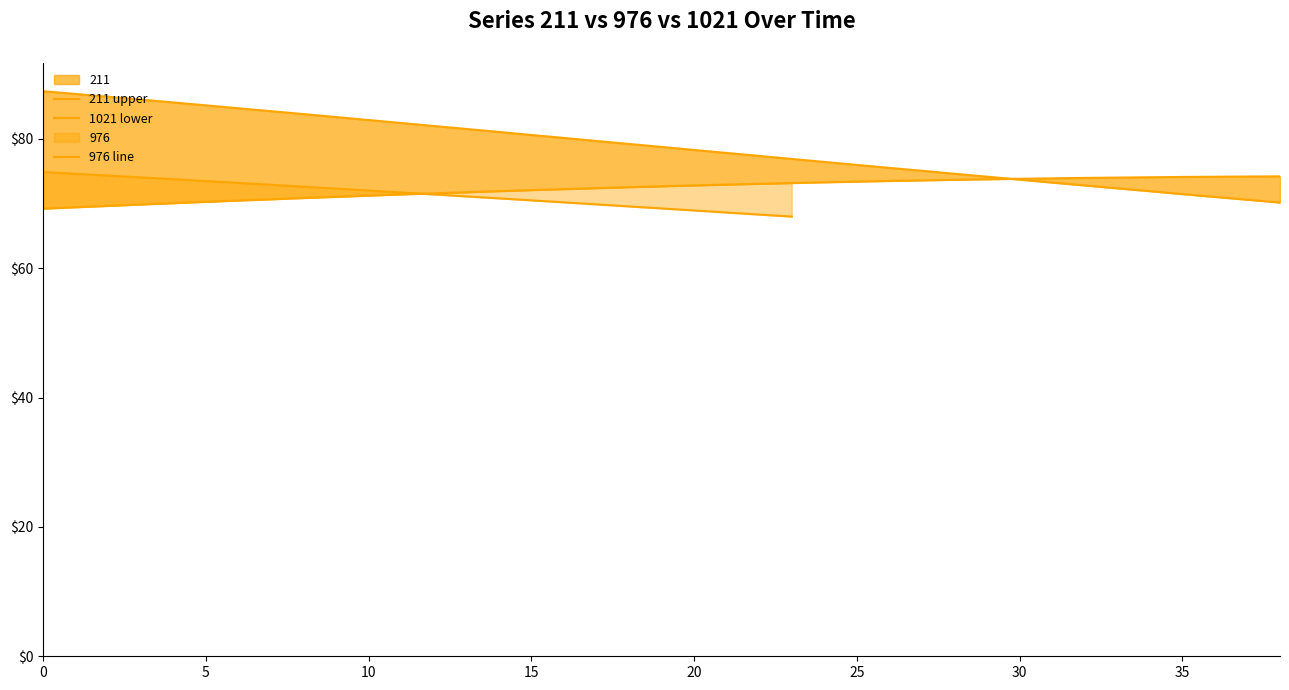

At how many categories does at least one series exceed 69?

39